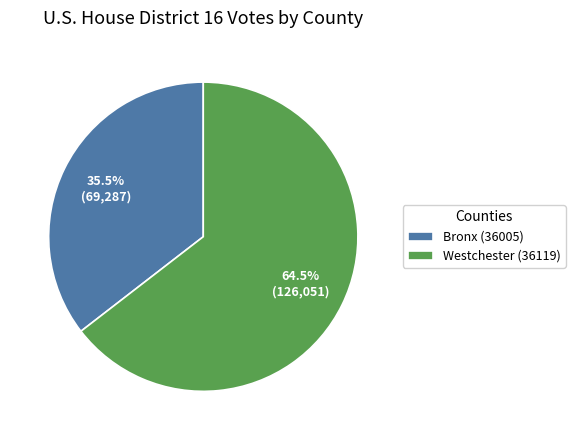

Does any single category account for the majority?

Yes